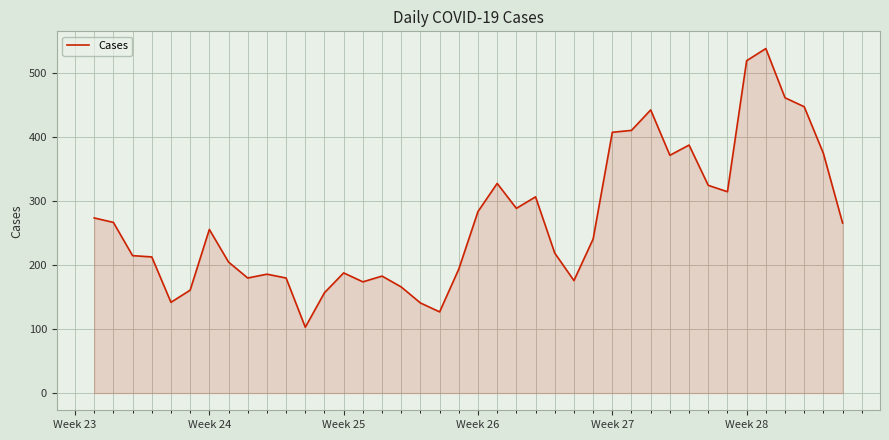

What is the minimum value shown in the chart?

103